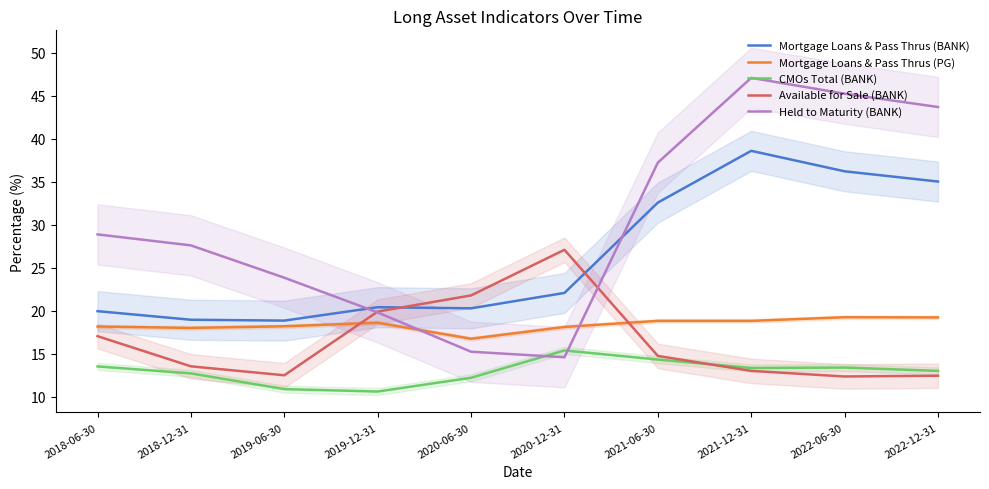

Where is CMOs Total (BANK) nearest to the value 12?

2020-06-30